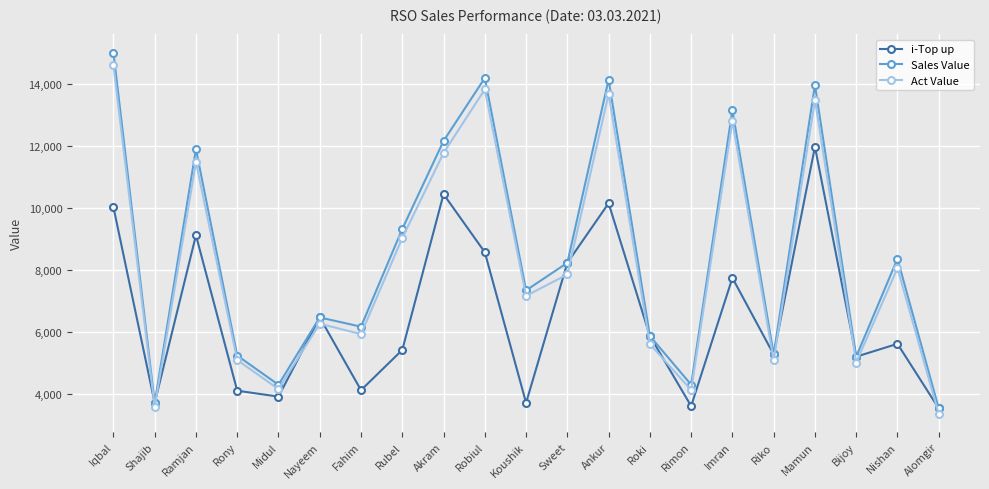

What position from the left is Imran?

16